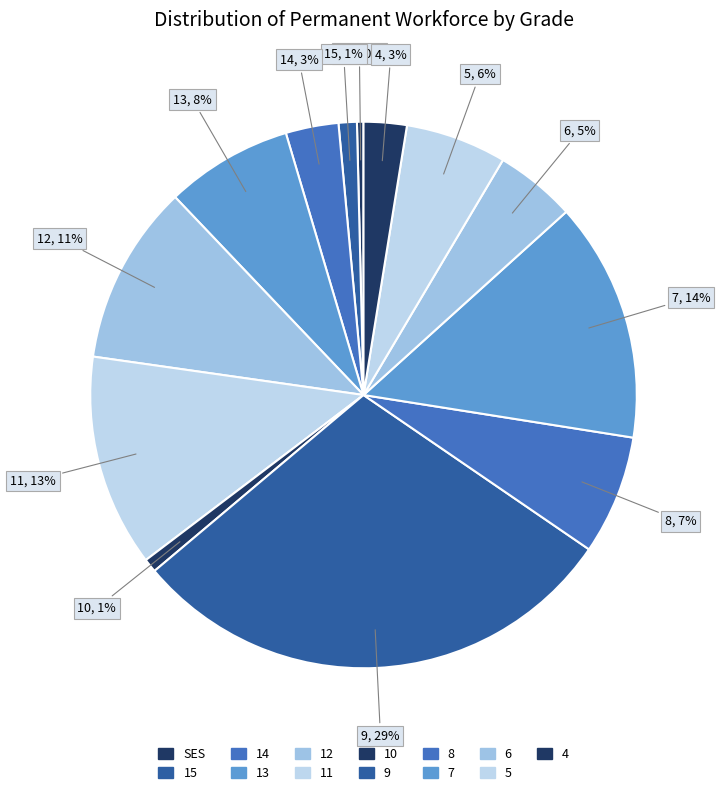

Approximately how many times larger is the value at 6 compared to 5?

0.8